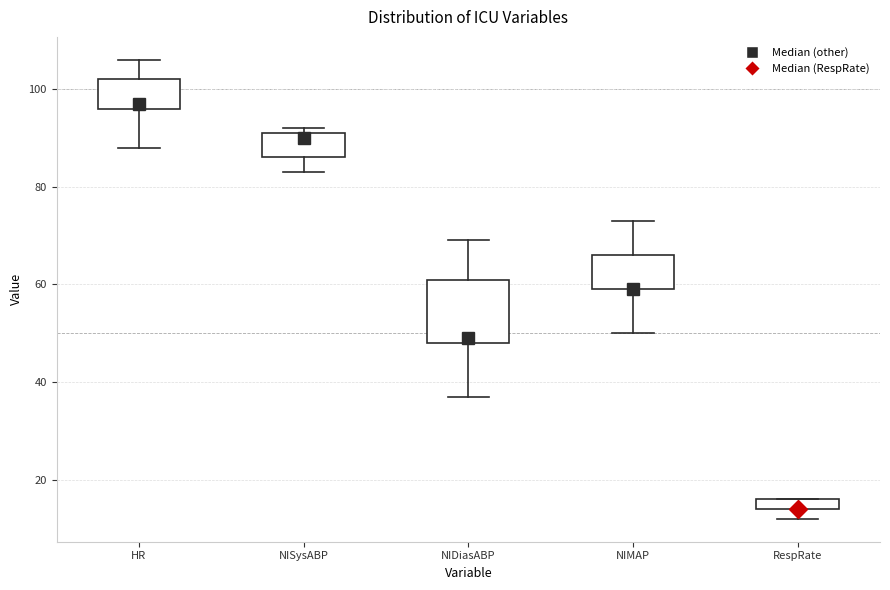

Where does the lower whisker of the box for HR end on the y-axis? The values are not printed on the chart, so give them approximately, as read against the axis.

88